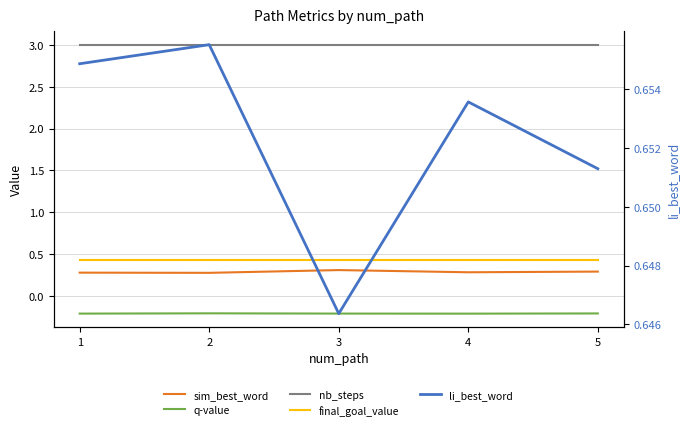

List the labels in order of final_goal_value value, smallest first.

1, 2, 3, 4, 5